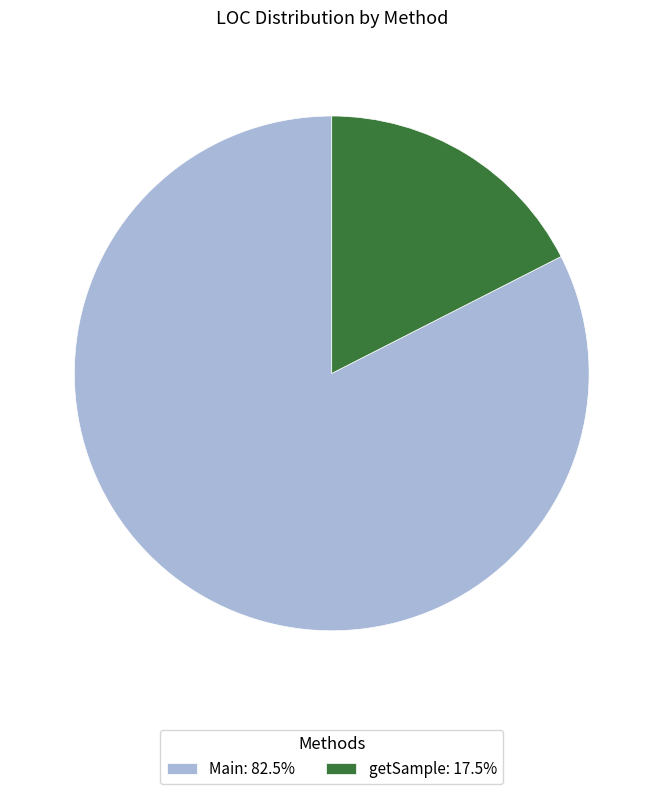

How many slices are in this pie chart?

2